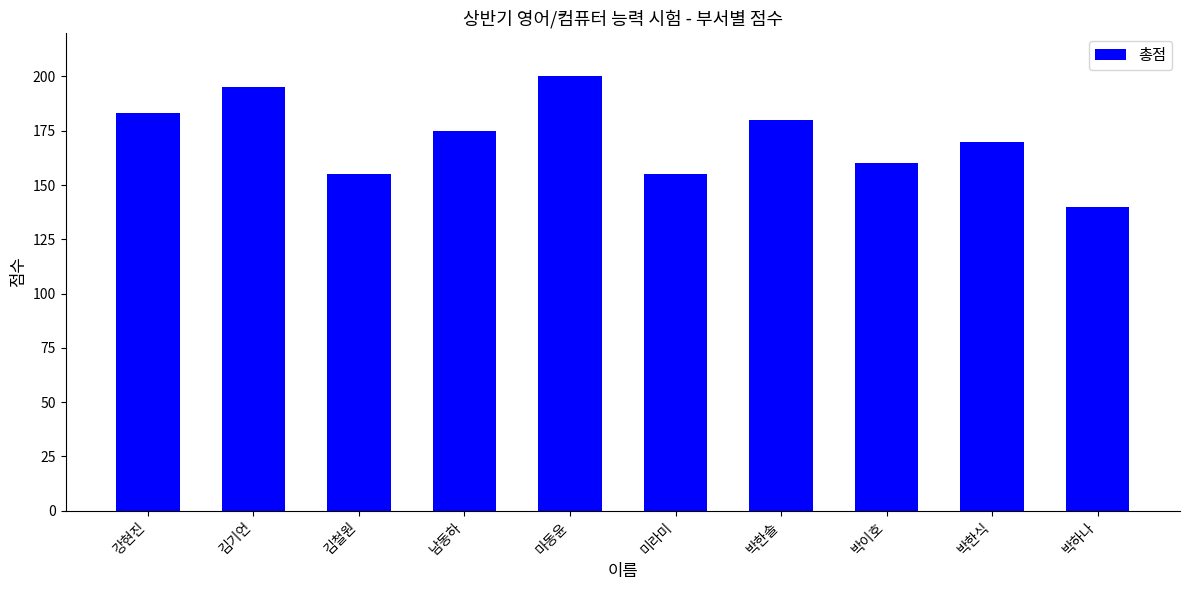

Reading left to right, transcribe all the data shown in this chart.

183	195	155	175	200	155	180	160	170	140